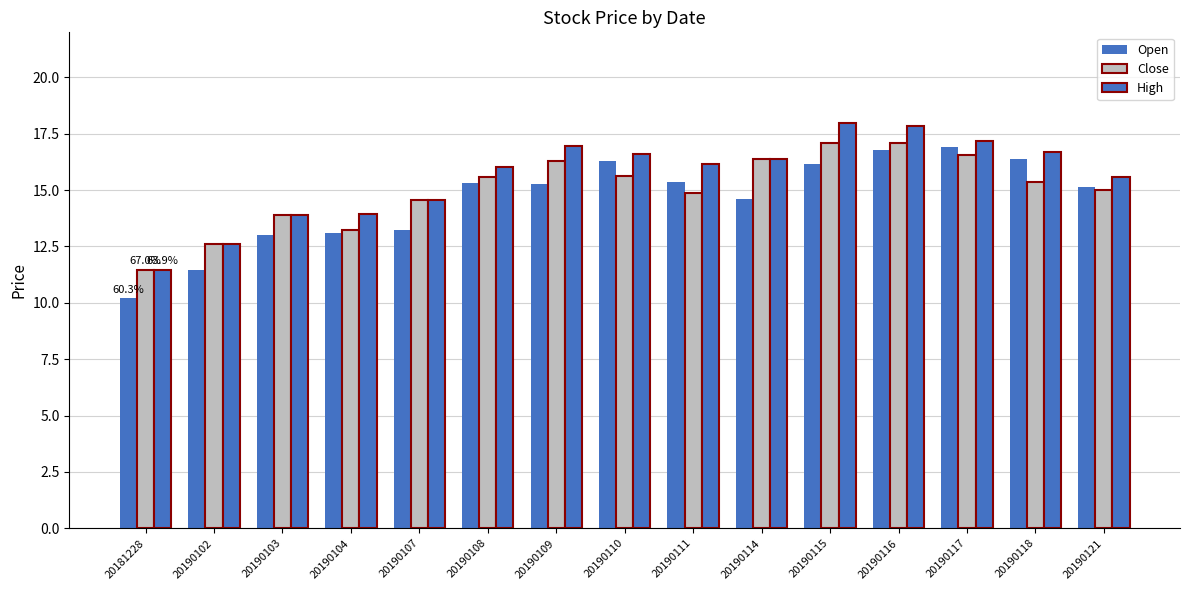

Count the number of categories in the chart.

15